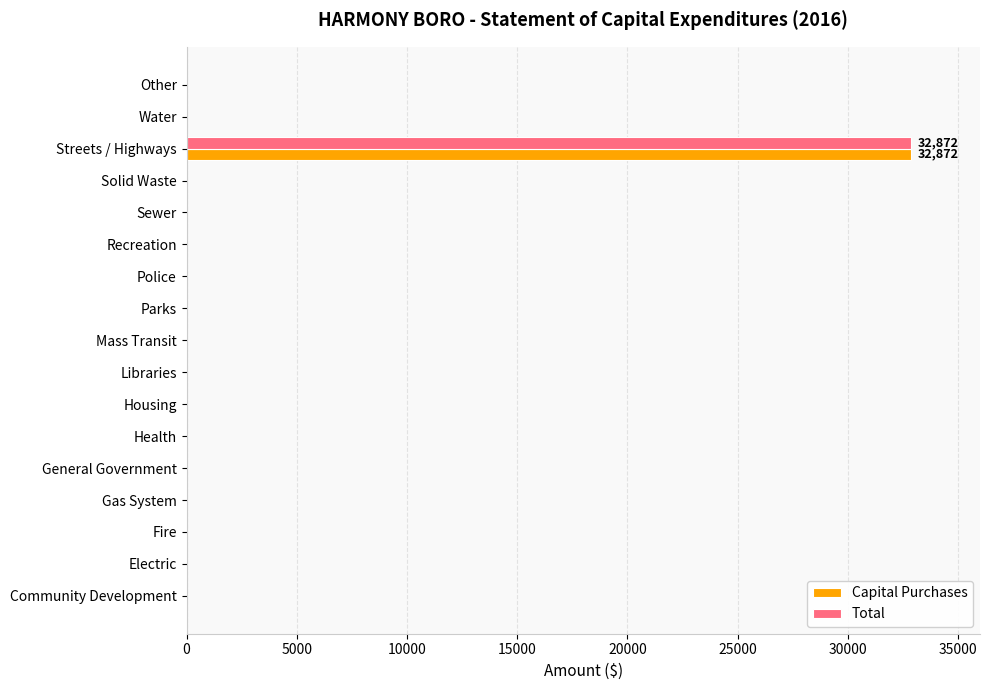

The Total series shows 19922 at General Government. True or false?

False